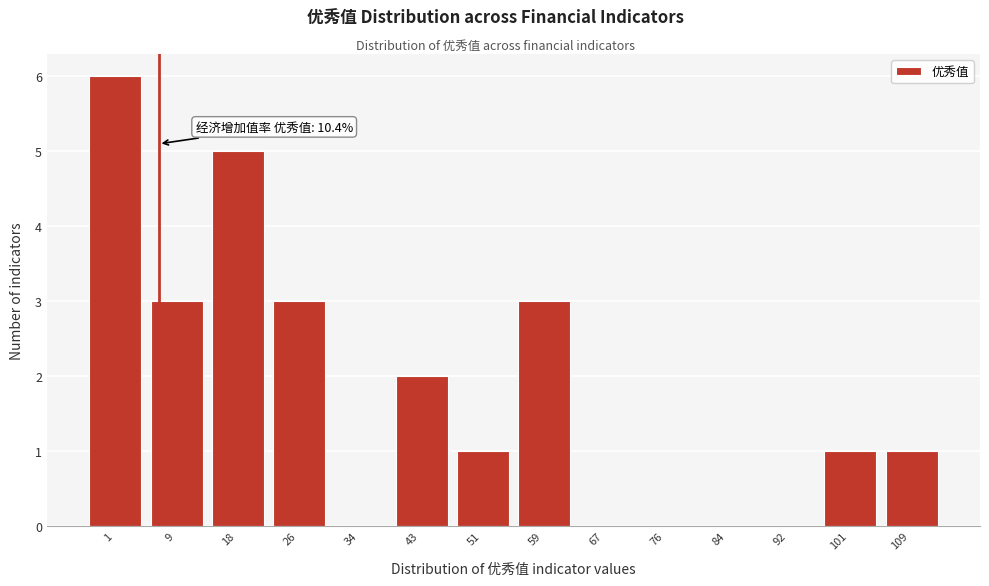

Reading left to right, what are all the values shown in this chart?

1=6	9=3	18=5	26=3	34=0	43=2	51=1	59=3	67=0	76=0	84=0	92=0	101=1	109=1